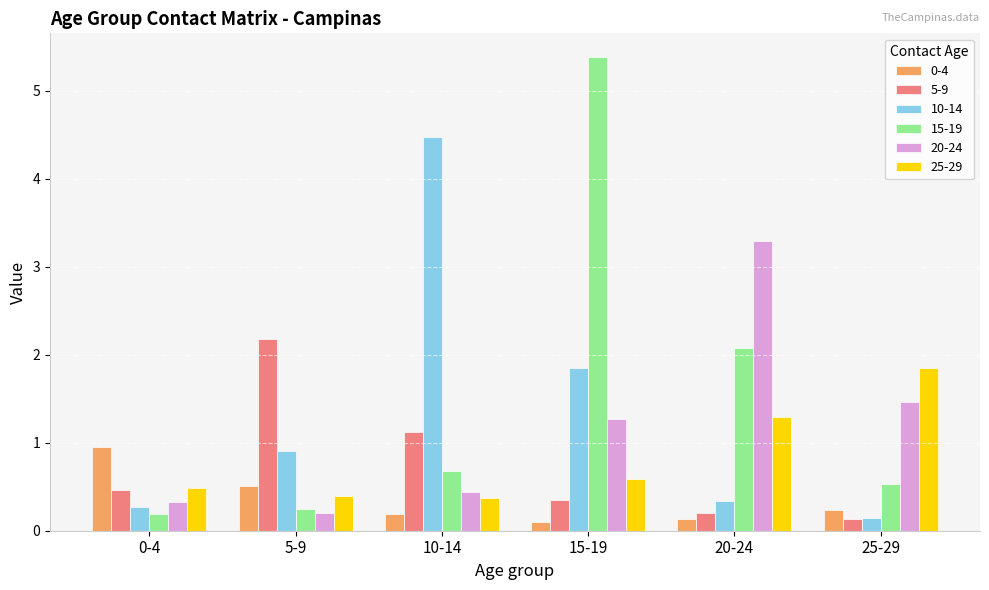

Which series has the largest total across all categories?

15-19